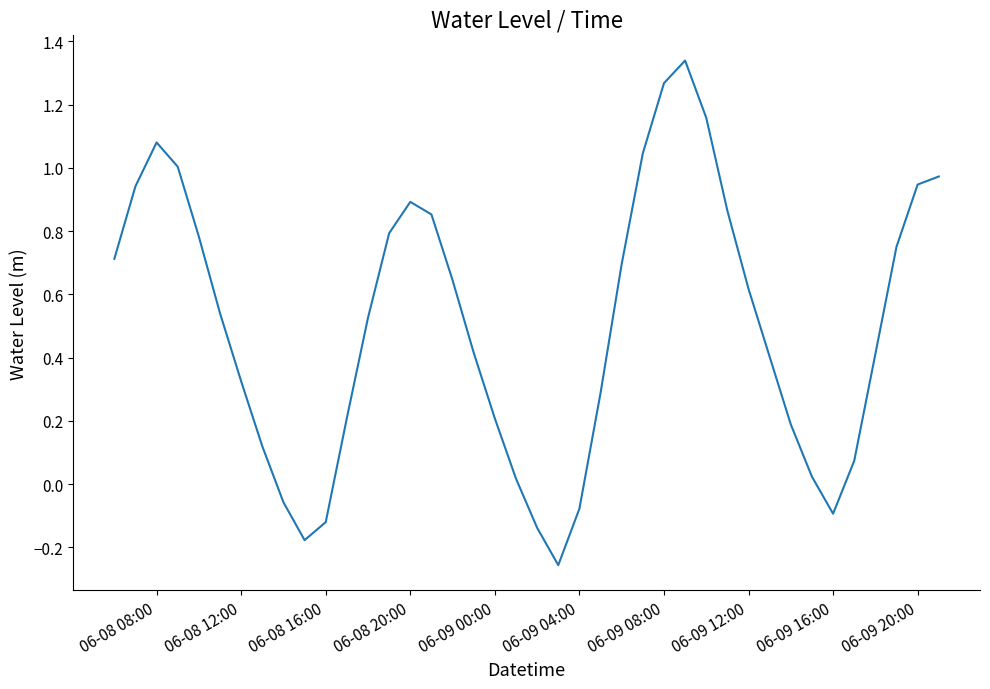

What is the difference between the maximum and minimum values?

1.6